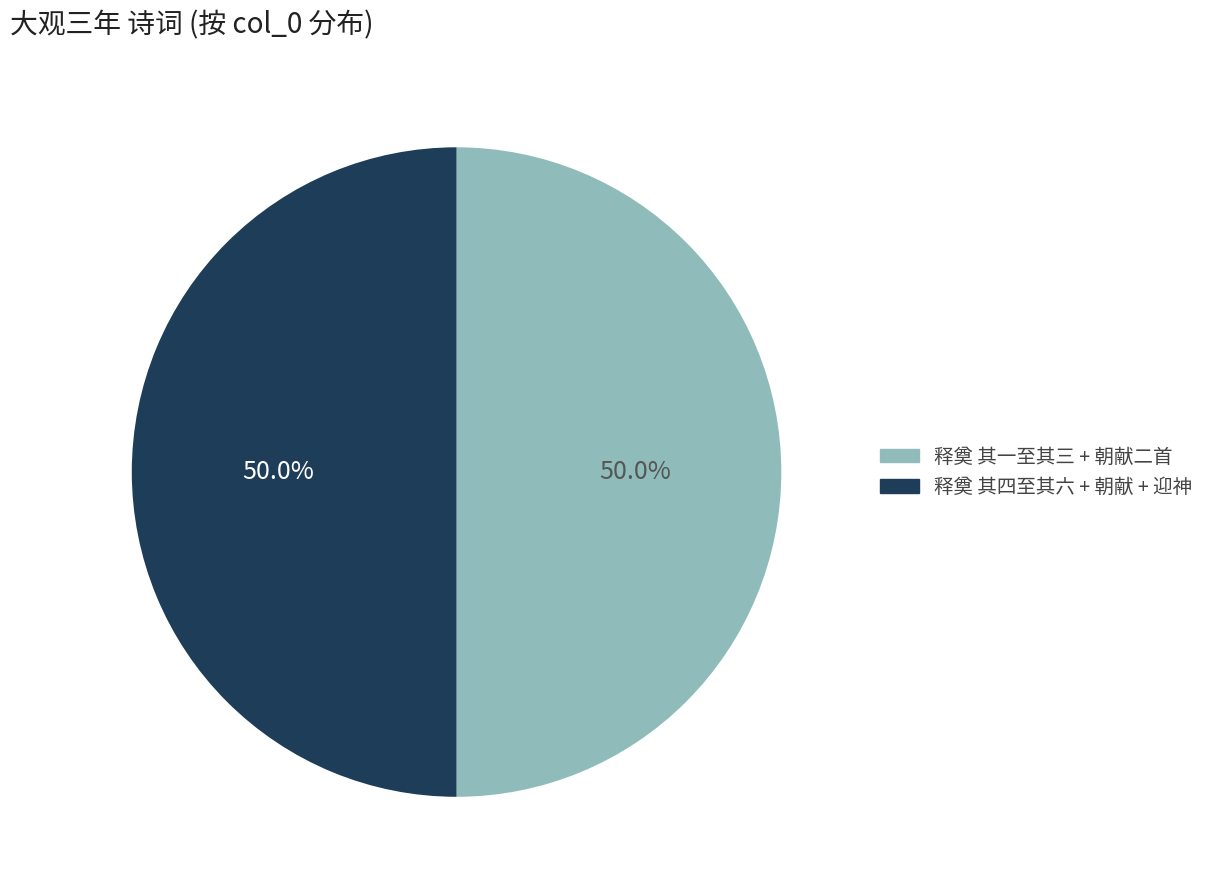

What percentage is NOT represented by 释奠 其一至其三 + 朝献二首?

50.0%